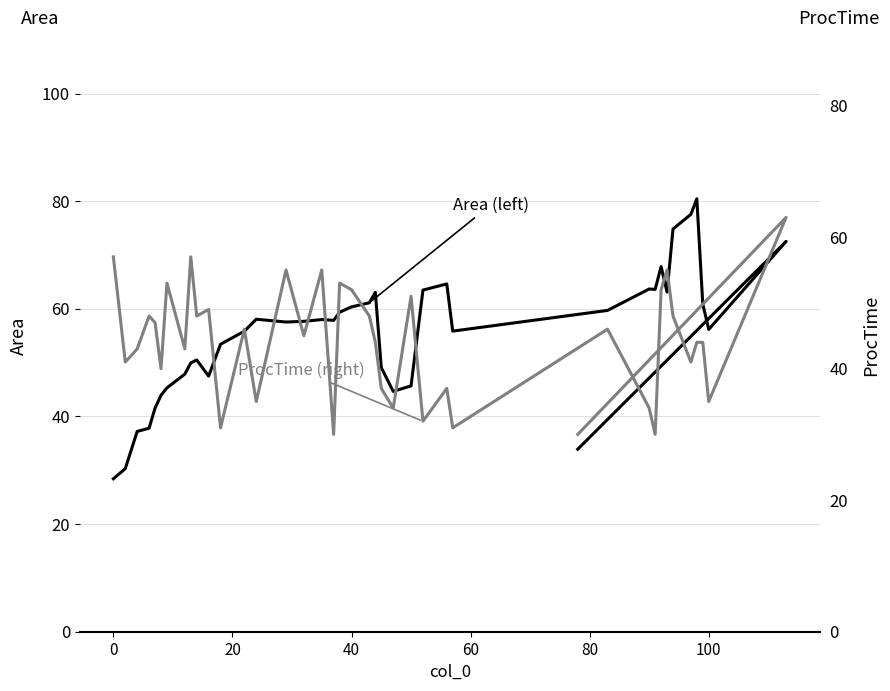

How many lines are shown in the chart?

2